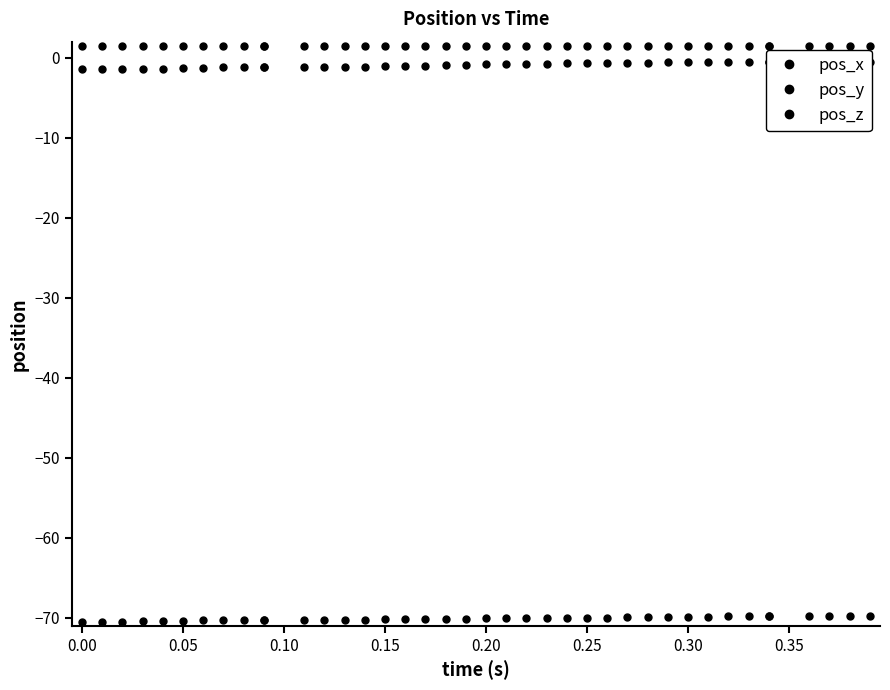

True or false: pos_x and pos_z intersect in this chart.

False